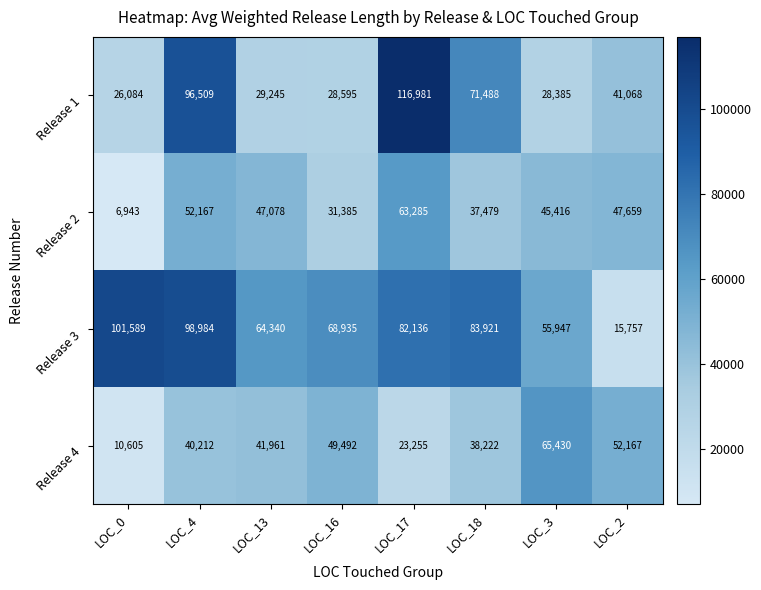

Between LOC_16 and LOC_18, which series saw the biggest shift?

Release 1